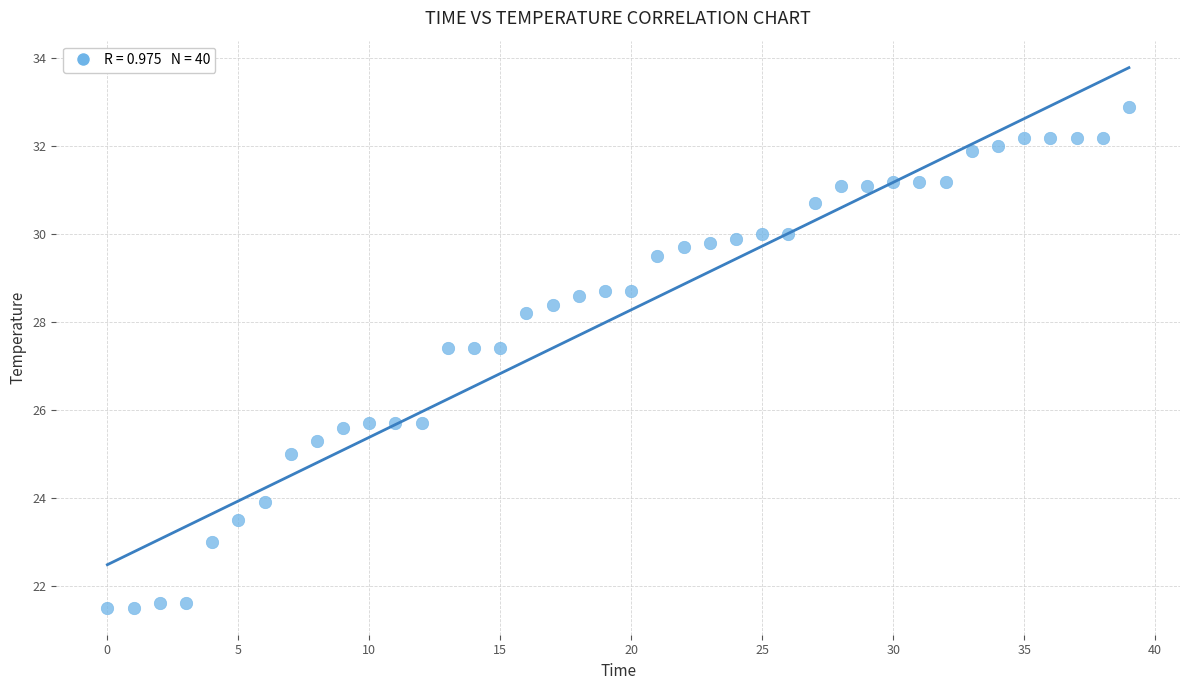

What is the range of Y values (max minus min)?

11.4